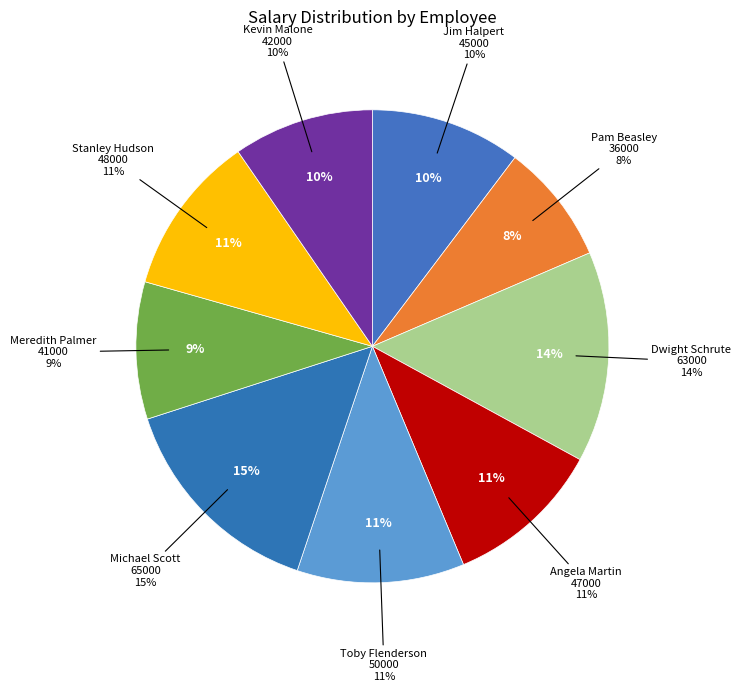

Combined, do Kevin Malone and Michael Scott account for over 50%?

No